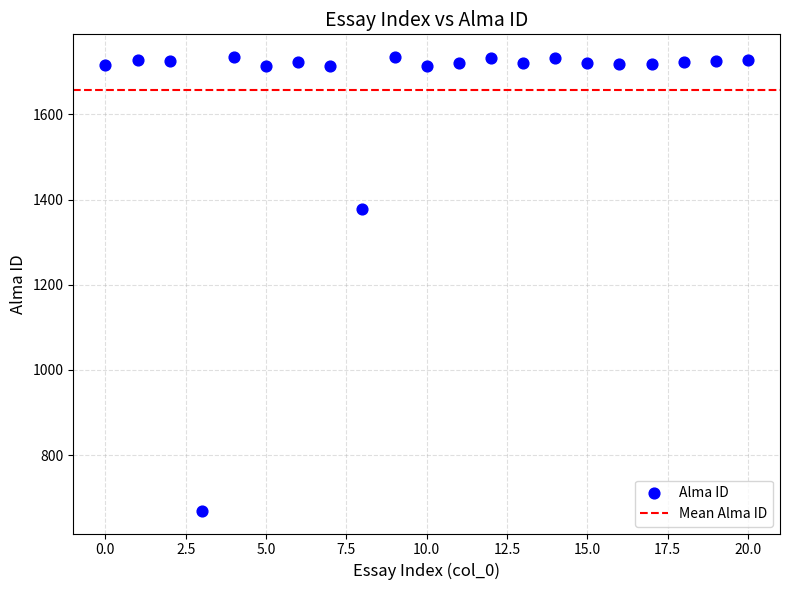

What is the range of Y values (max minus min)?

1066